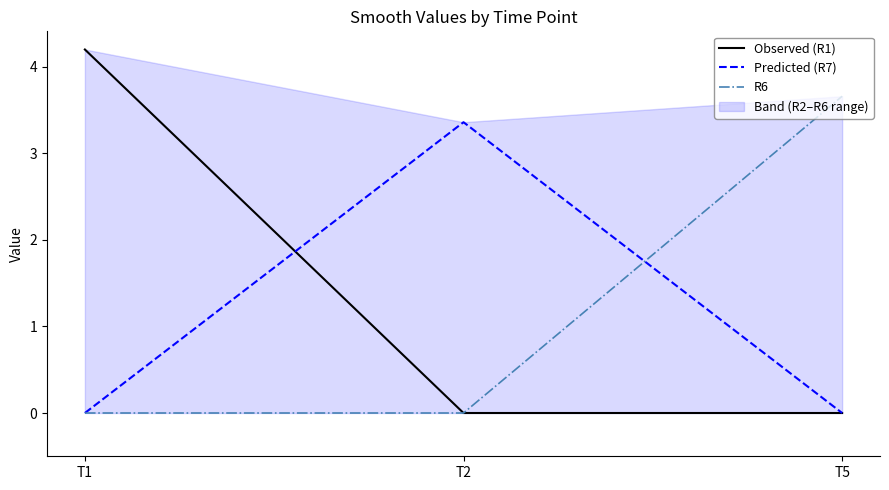

True or false: Observed (R1) has a value of 4.2 at T1.

True